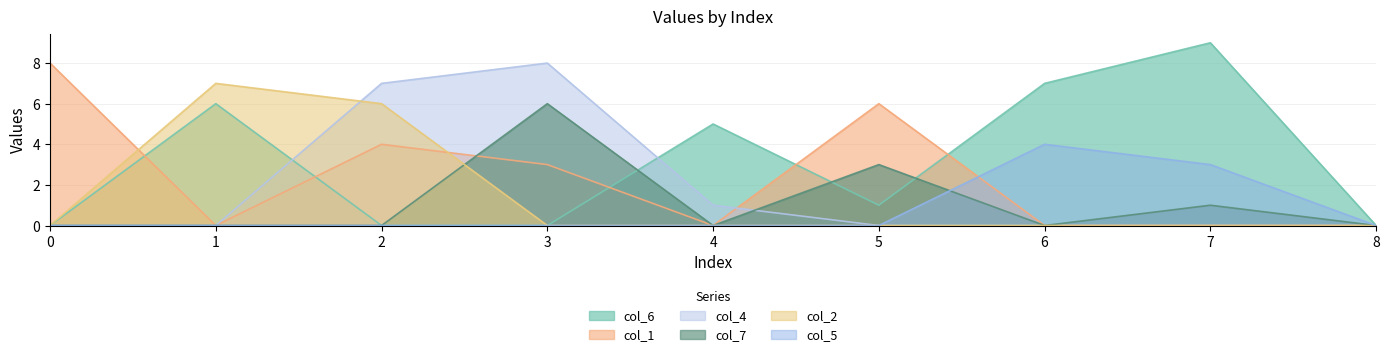

True or false: col_1 and col_2 cross at least once.

True